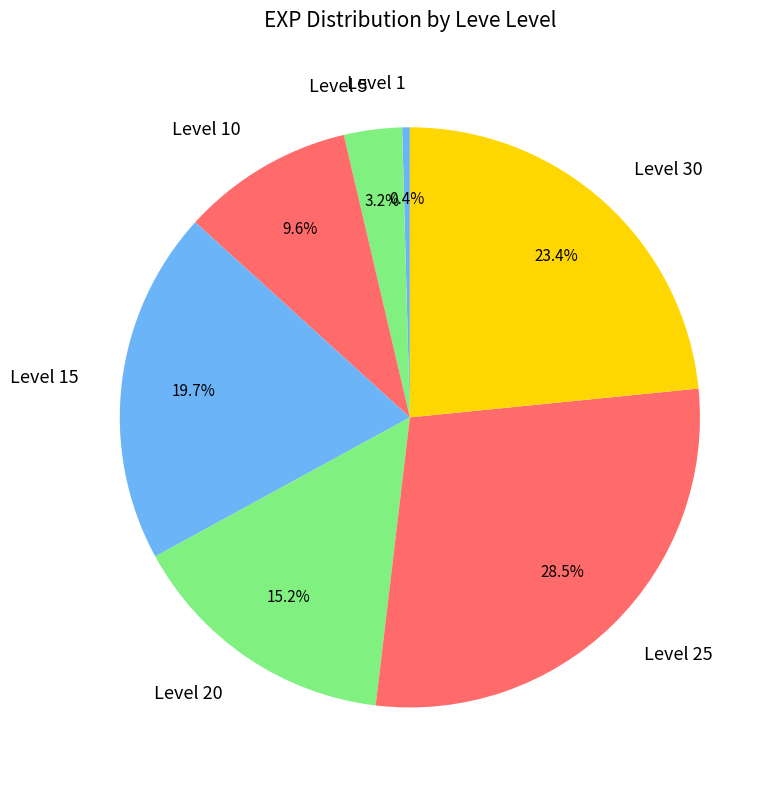

Which slice is the largest?

Level 25